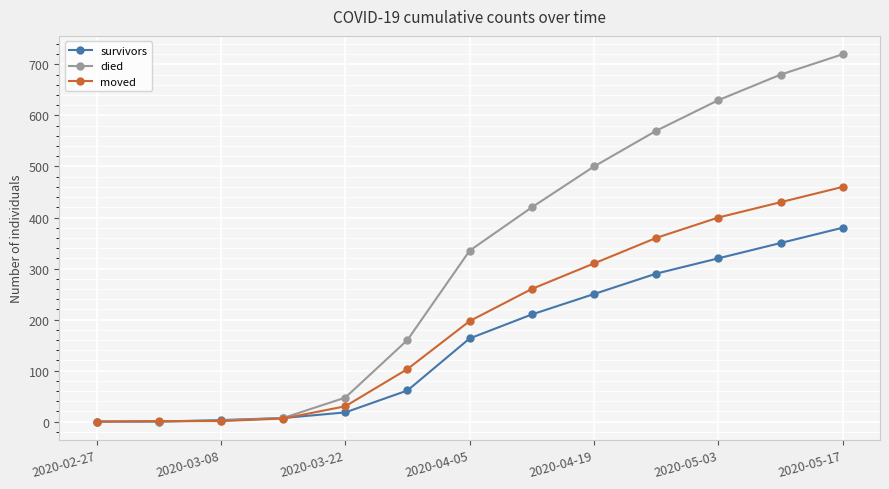

What is the maximum value for died?

720